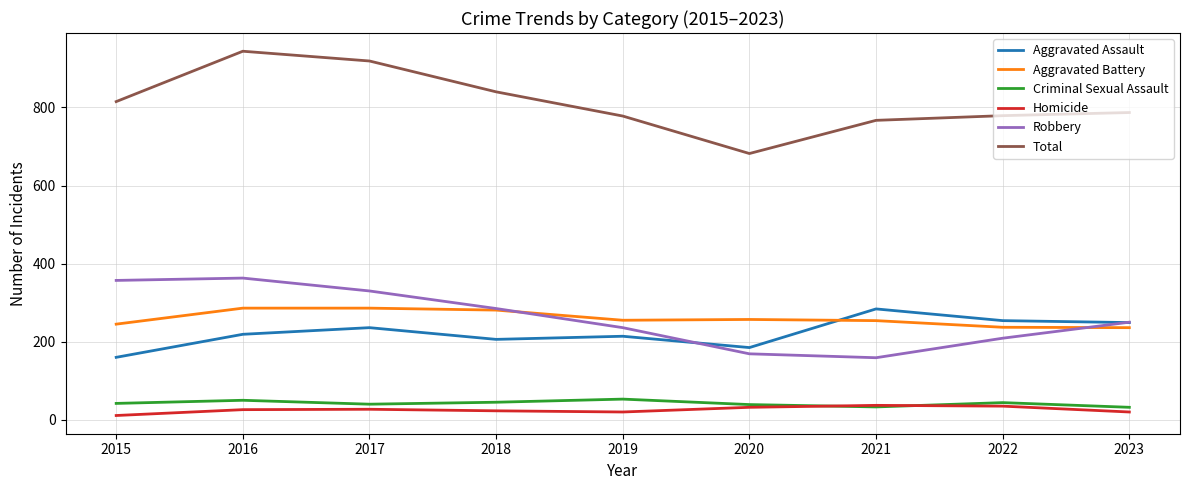

At how many categories does at least one series exceed 415?

9